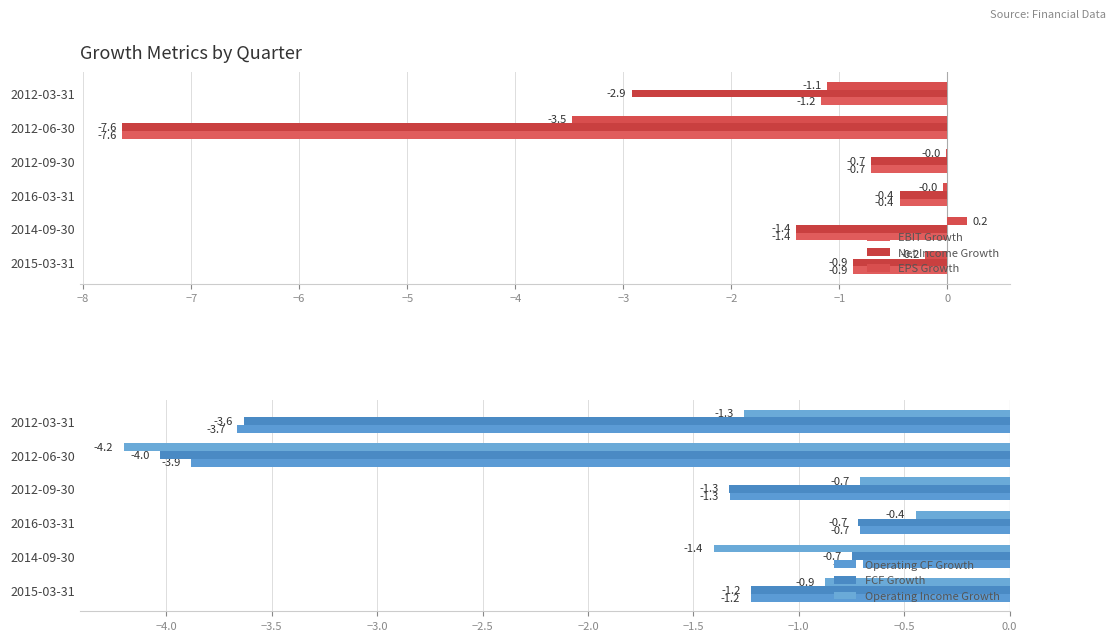

What are all the series names shown in the legend?

EBIT Growth, Net Income Growth, EPS Growth, Operating CF Growth, FCF Growth, Operating Income Growth